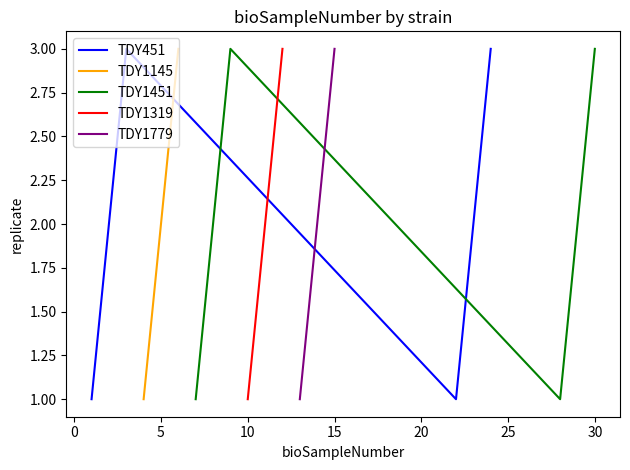

How many data points in TDY1145 are above 2?

1